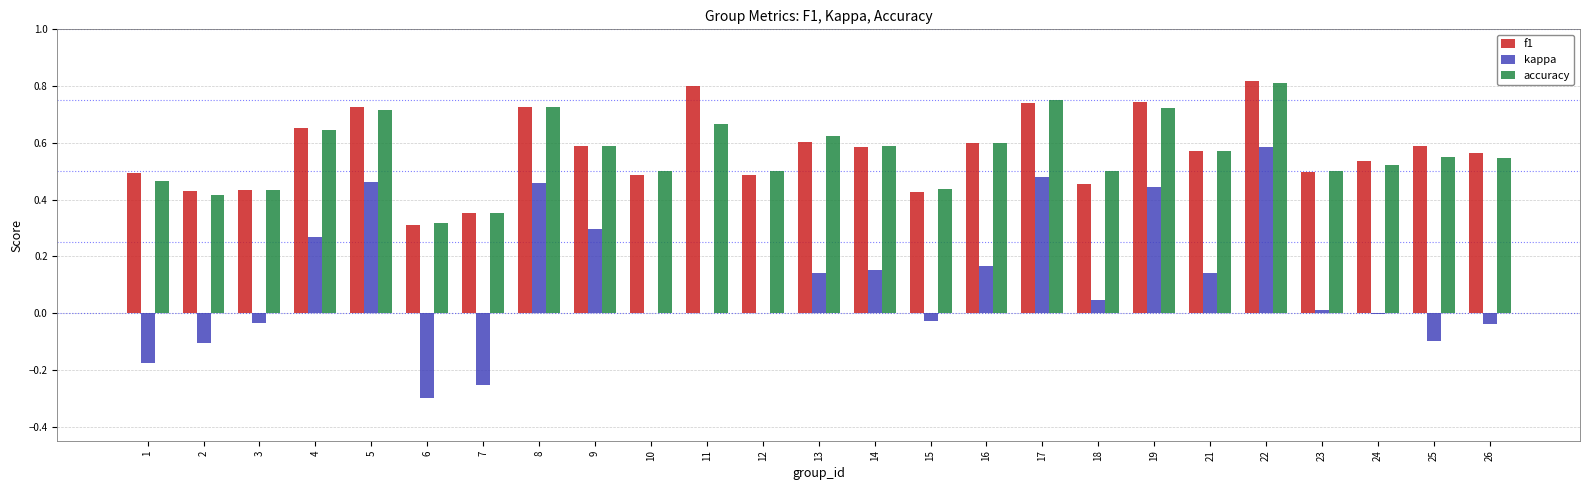

Is it true that accuracy equals 0.6 at 9?

True